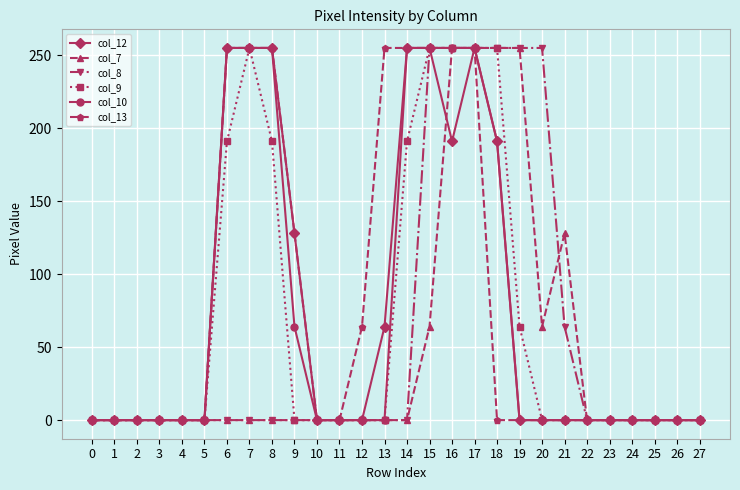

How many col_9 values are between 0 and 191?

23